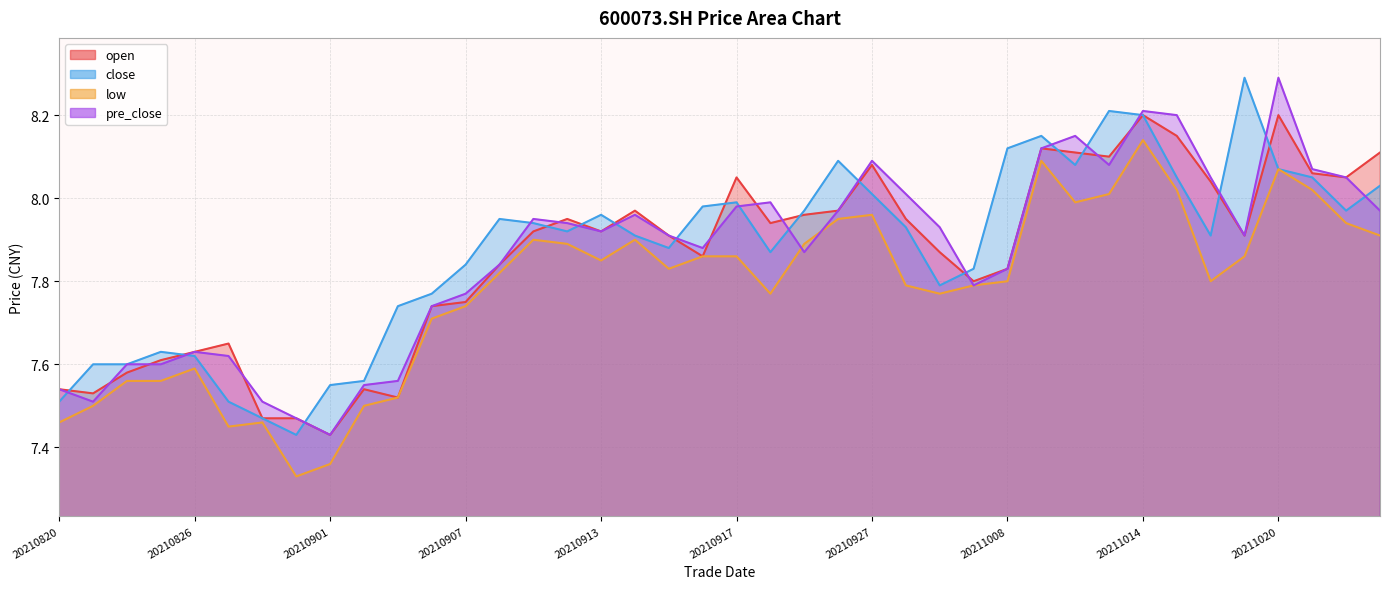

What is the value of the close point at the 1st from the left?

7.5